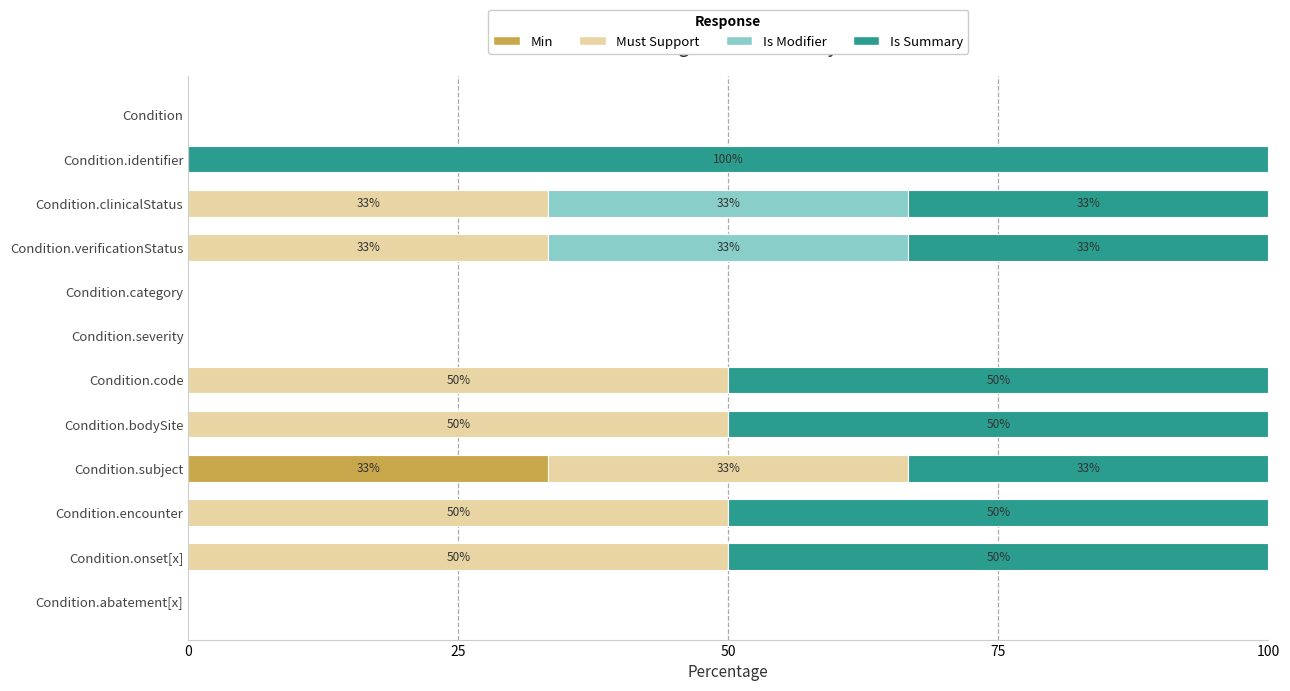

The Min series shows 0.0 at Condition.code. True or false?

True